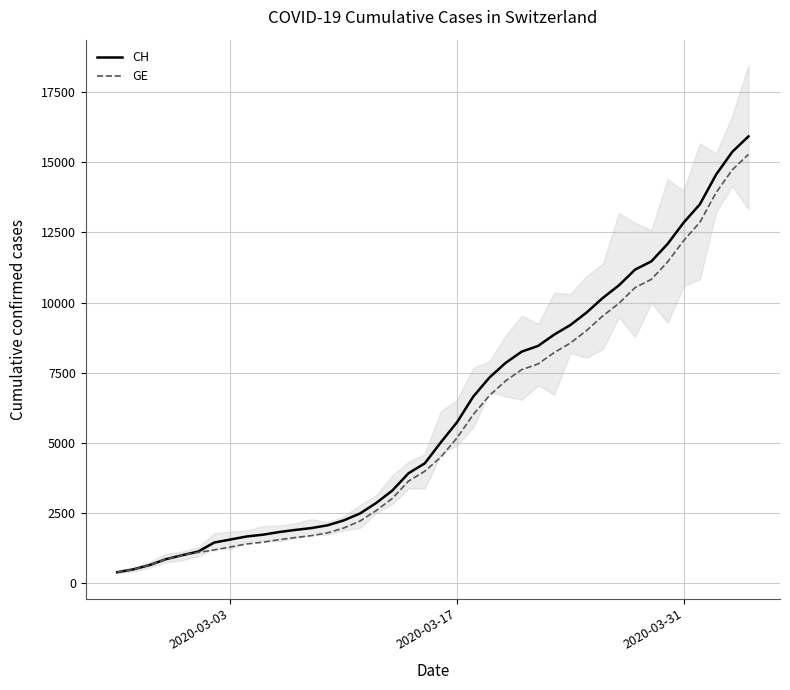

What is the highest value of the GE series?

15284